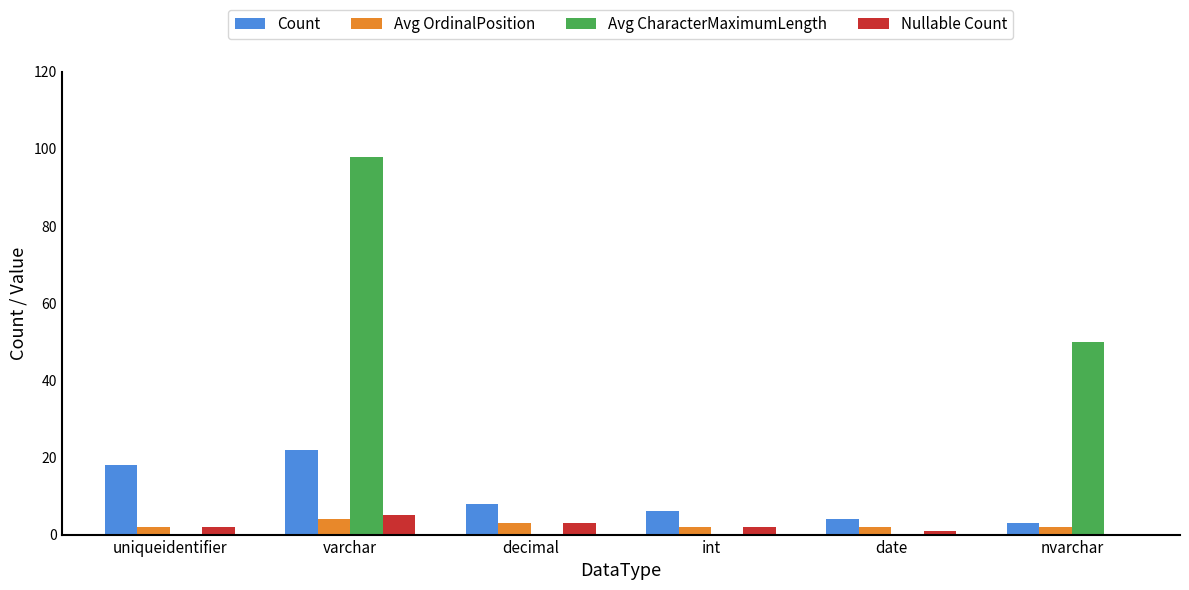

Reading right to left, what are all the values shown in this chart?

Count: 3	4	6	8	22	18
Avg OrdinalPosition: 2	2	2	3	4	2
Avg CharacterMaximumLength: 50	0	0	0	98	0
Nullable Count: 0	1	2	3	5	2